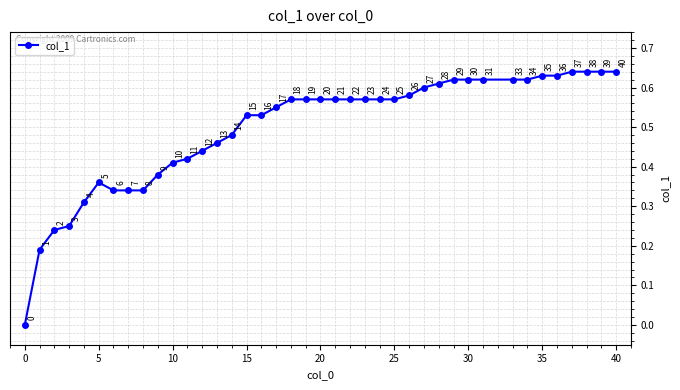

Count the values in the range 0 to 1.

40